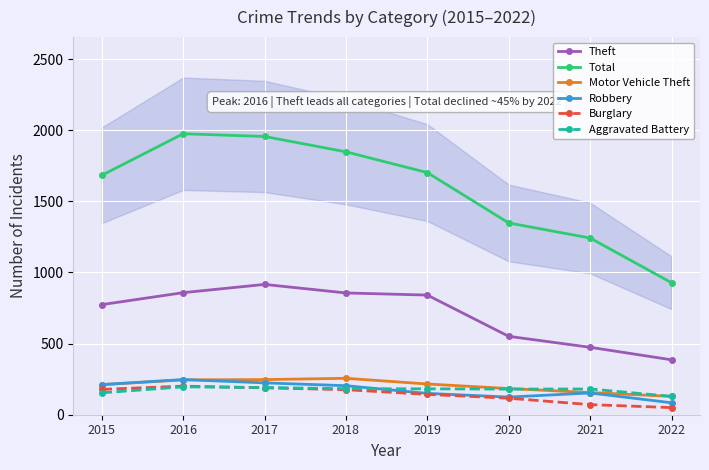

How many data points does each series have?

8